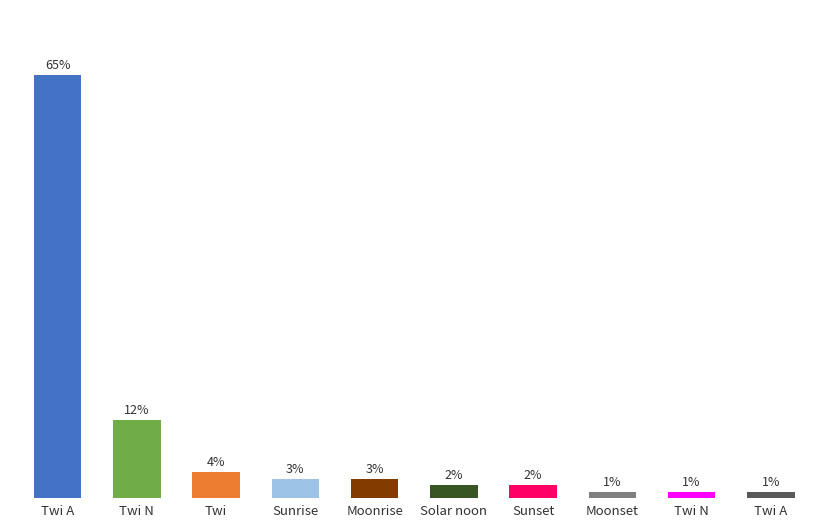

What is the maximum value shown in the chart?

65